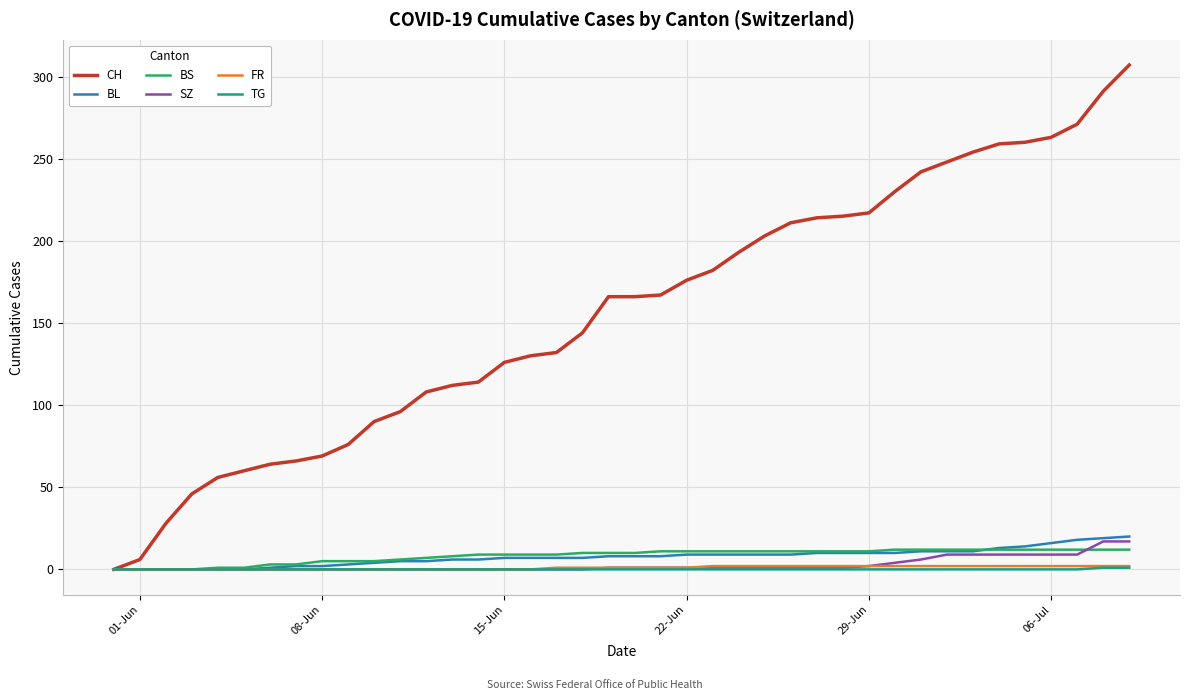

What is the difference between the second highest and second lowest values in the BL series?

19